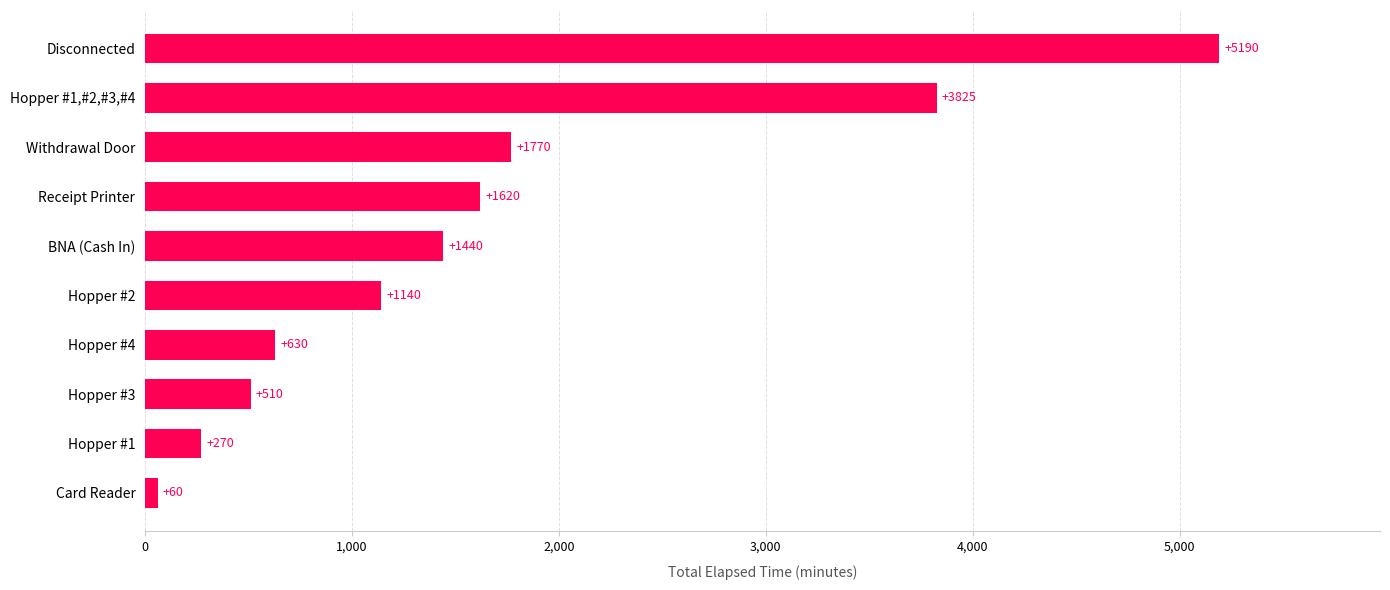

List the labels in order of value, smallest first.

Card Reader, Hopper #1, Hopper #3, Hopper #4, Hopper #2, BNA (Cash In), Receipt Printer, Withdrawal Door, Hopper #1,#2,#3,#4, Disconnected